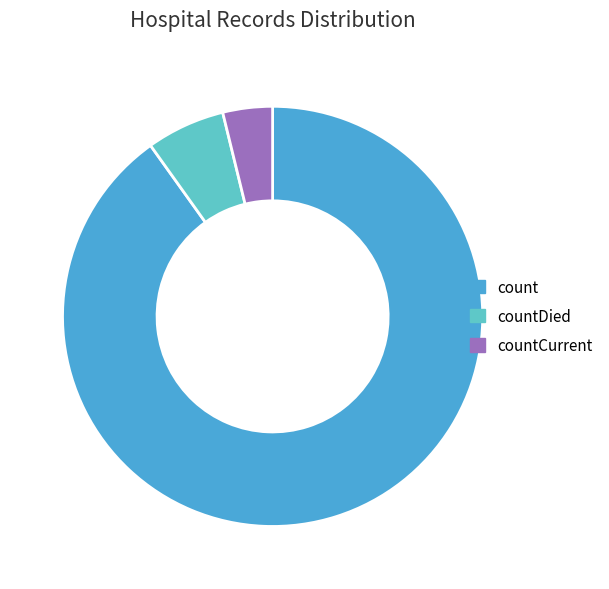

Is count the majority of the pie?

Yes